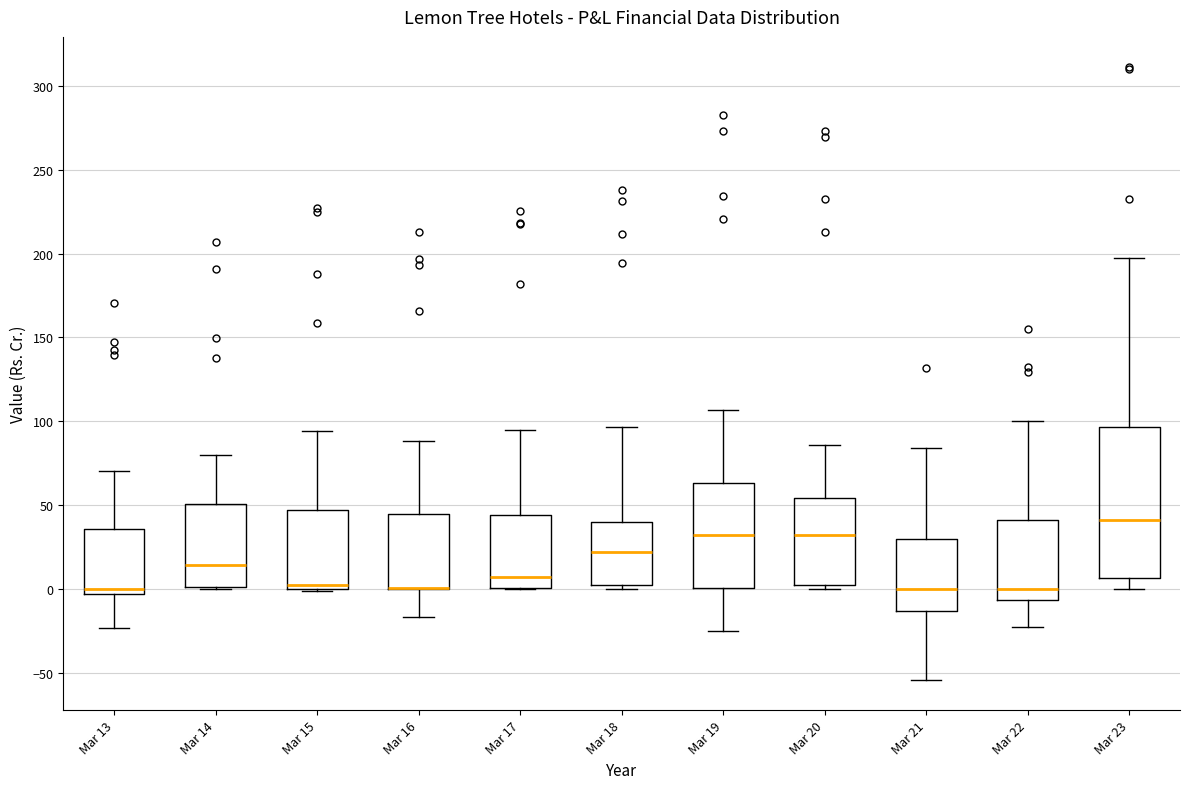

Reading left to right, transcribe this box plot: for each box, give where its median line is, the range the box spans, and where its two whiskers end, as read against the y-axis. The values are not printed on the chart, so give them approximately, as read against the axis.

Mar 13: median 0, box -5 to 35, whiskers -25 to 70
Mar 14: median 15, box 0 to 50, whiskers 0 to 80
Mar 15: median 5, box 0 to 45, whiskers 0 to 95
Mar 16: median 0 (drawn on the box's lower edge), box 0 to 45, whiskers -15 to 90
Mar 17: median 5, box 0 to 45, whiskers 0 to 95
Mar 18: median 20, box 0 to 40, whiskers 0 (just below the box's lower edge) to 95
Mar 19: median 30, box 0 to 65, whiskers -25 to 105
Mar 20: median 30, box 5 to 55, whiskers 0 to 85
Mar 21: median 0, box -15 to 30, whiskers -55 to 85
Mar 22: median 0, box -5 to 40, whiskers -25 to 100
Mar 23: median 40, box 5 to 95, whiskers 0 to 200